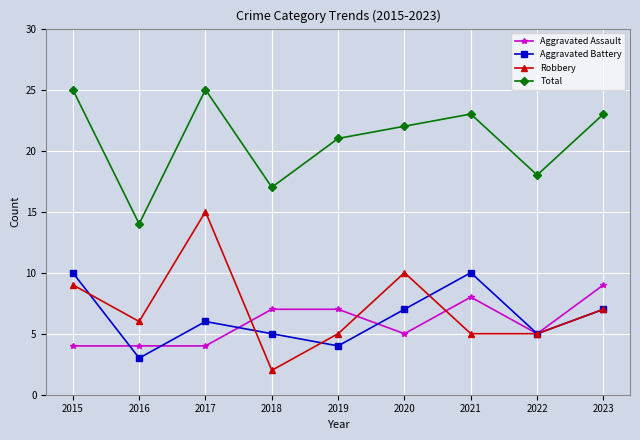

What is the average value of the Total series?

21